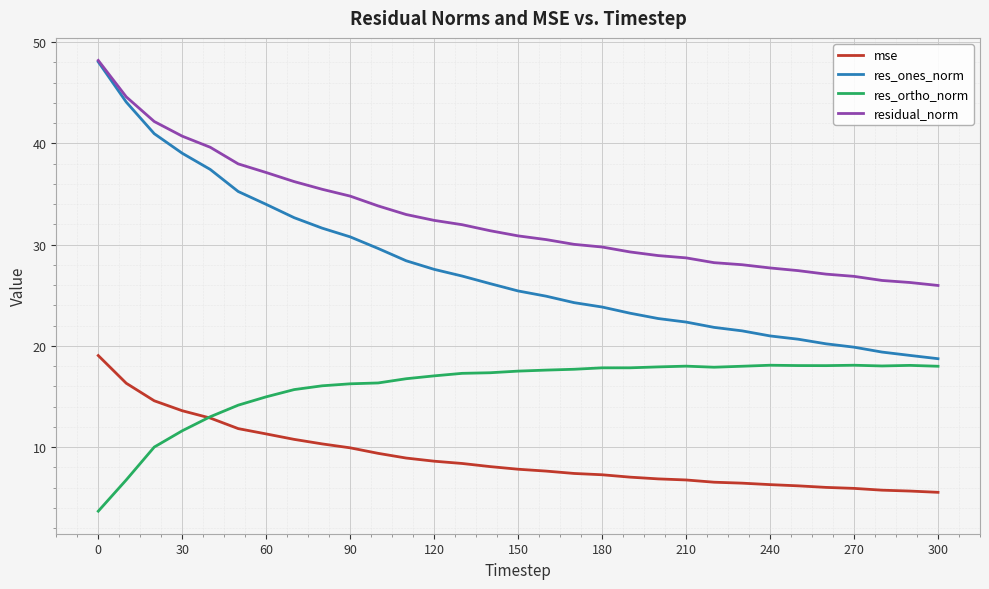

Which series has the largest total across all categories?

residual_norm